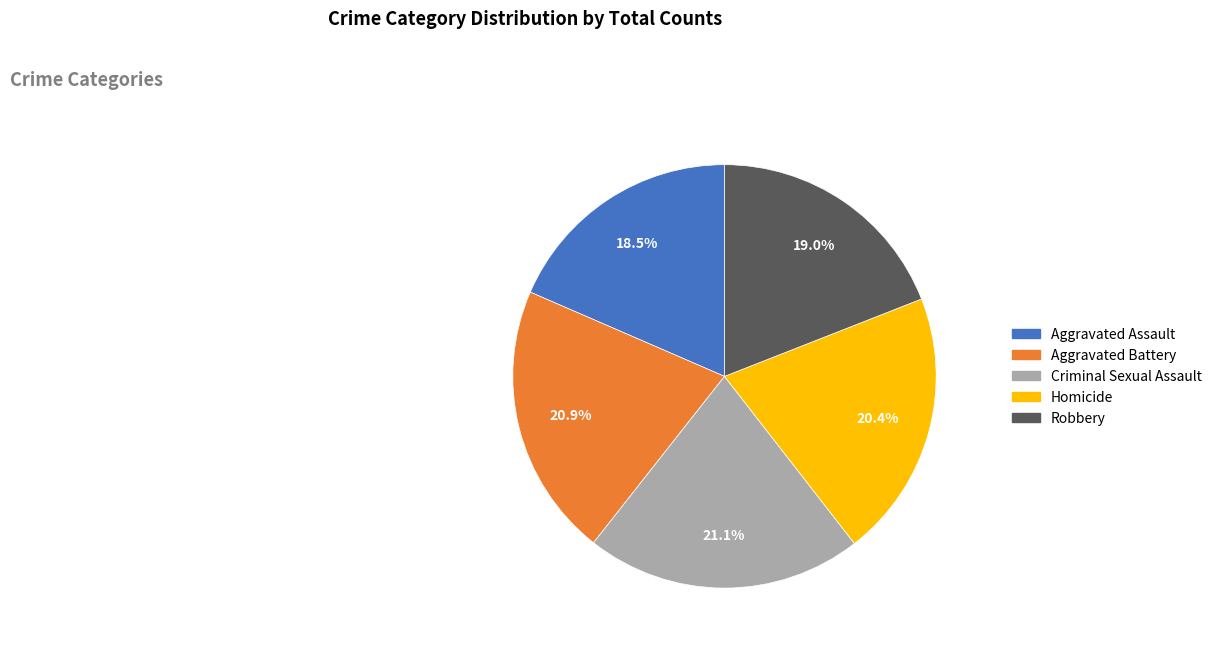

How many slices are in this pie chart?

5